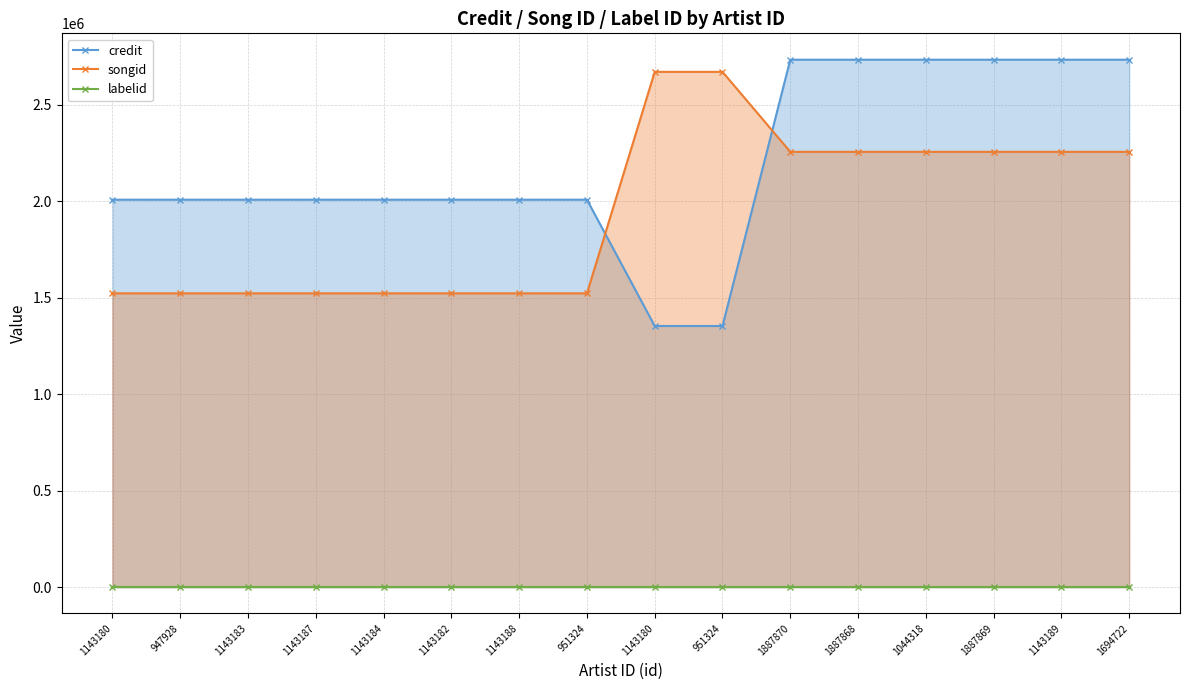

Where is labelid nearest to the value 2519?

1143180